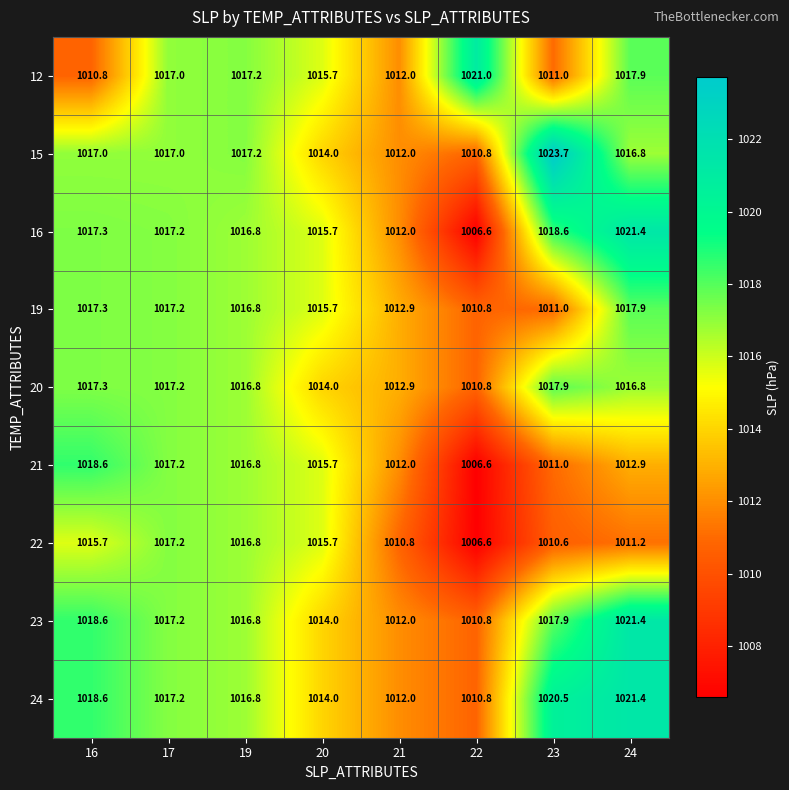

What is the smallest value displayed?

1006.6